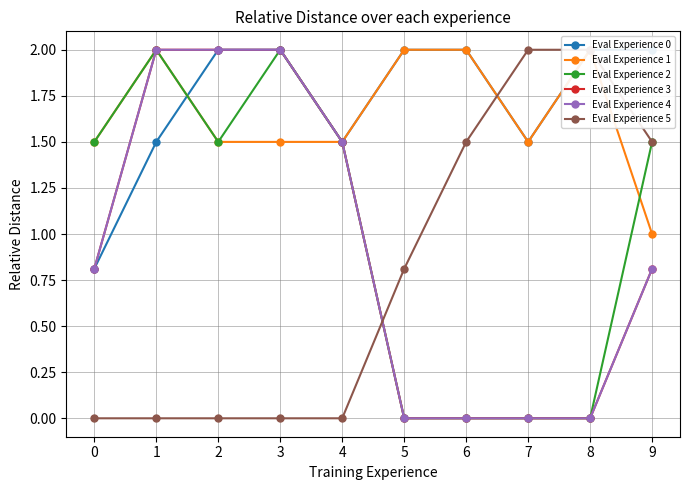

Rank the categories by Eval Experience 0 value from lowest to highest.

0, 1, 4, 7, 2, 3, 5, 6, 8, 9